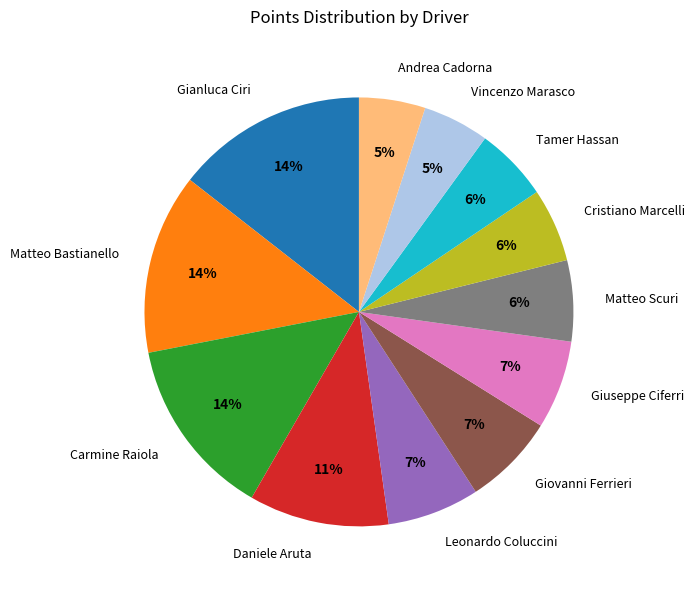

To the nearest percent, what is the combined percentage of Matteo Scuri and Tamer Hassan?

12%